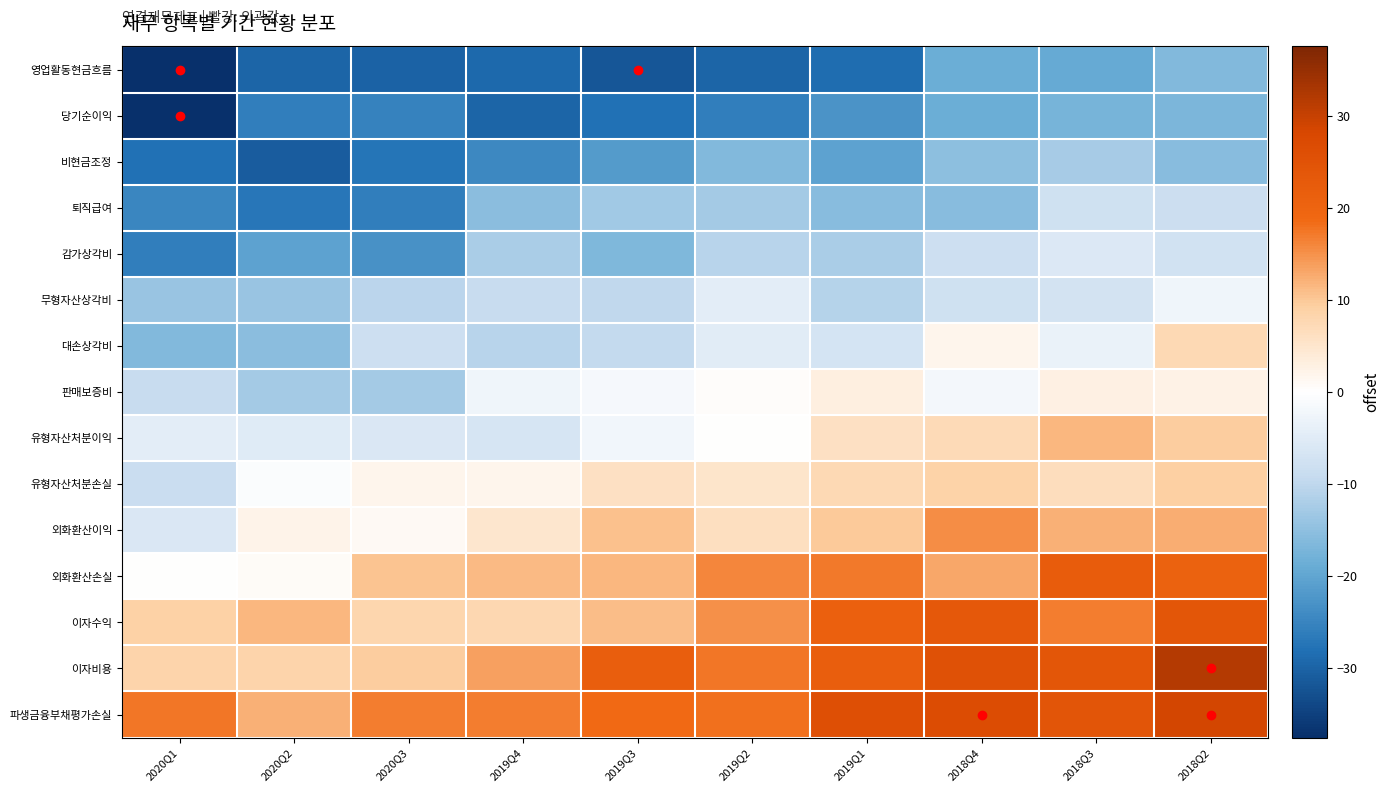

What is the difference between the highest and lowest values at 2019Q2?

47.8